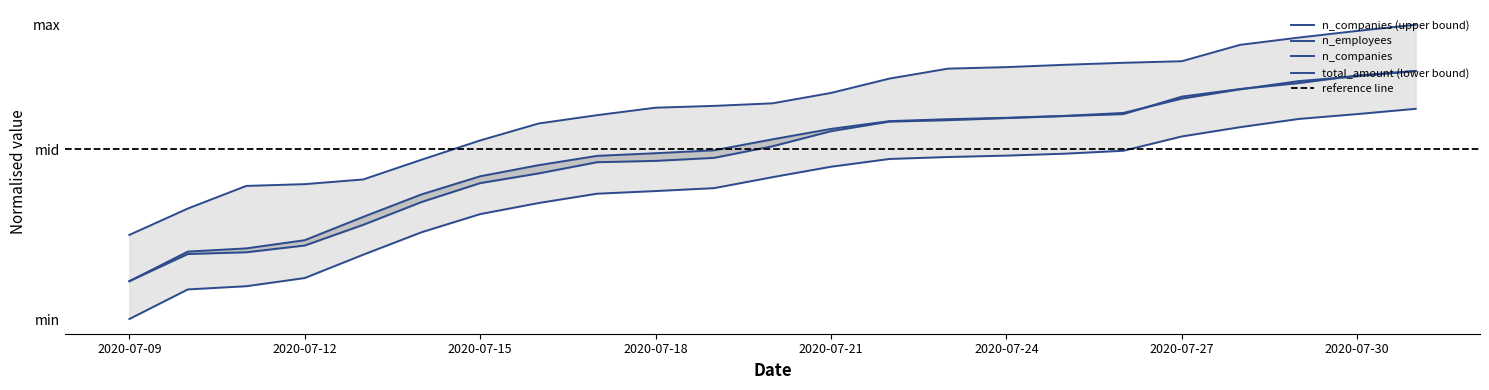

At which category is the sum across all series the highest?

2020-07-31